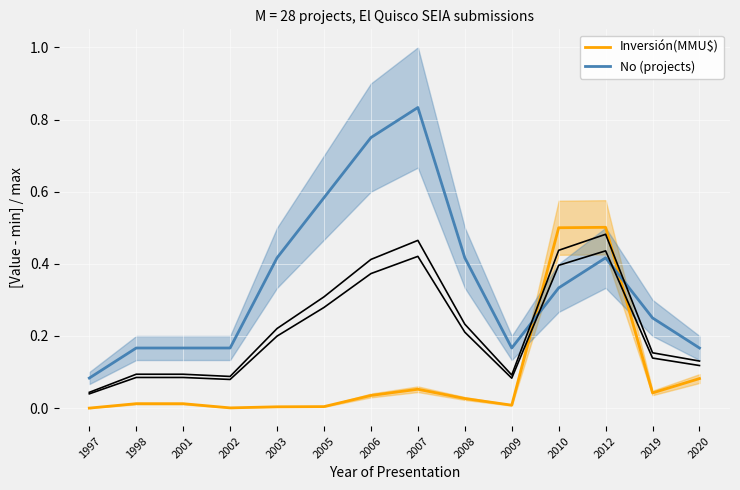

At which label does No (projects) reach its peak?

2007